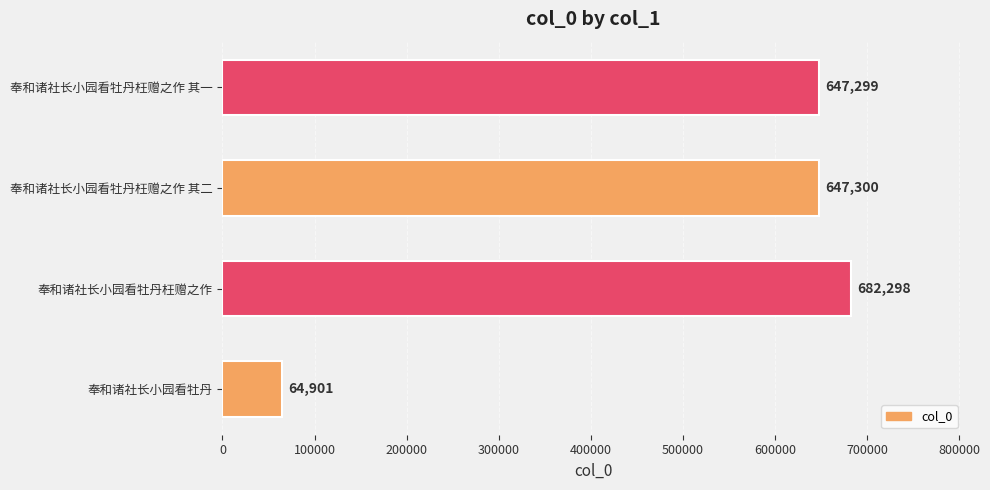

What is the ratio of the value at 奉和诸社长小园看牡丹枉赠之作 其一 to the value at 奉和诸社长小园看牡丹?

10.0